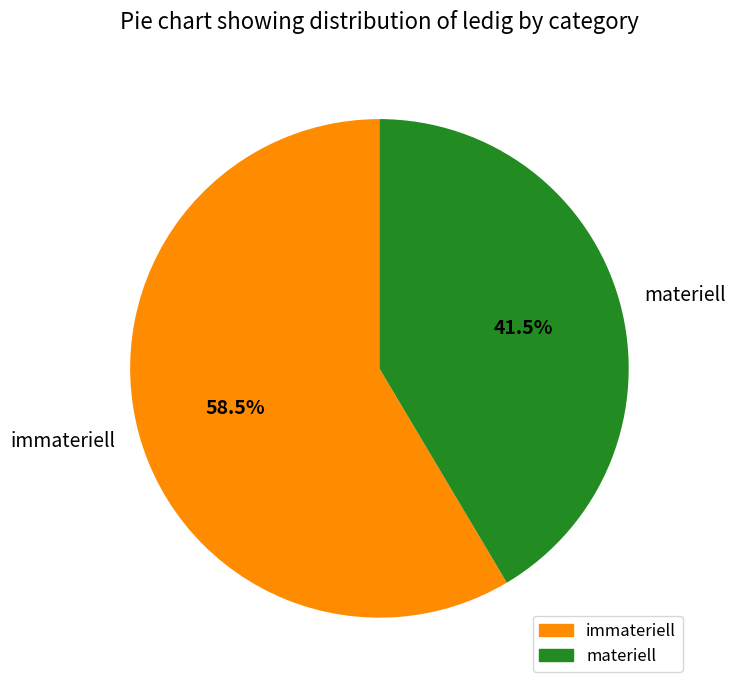

How many segments does this pie chart have?

2